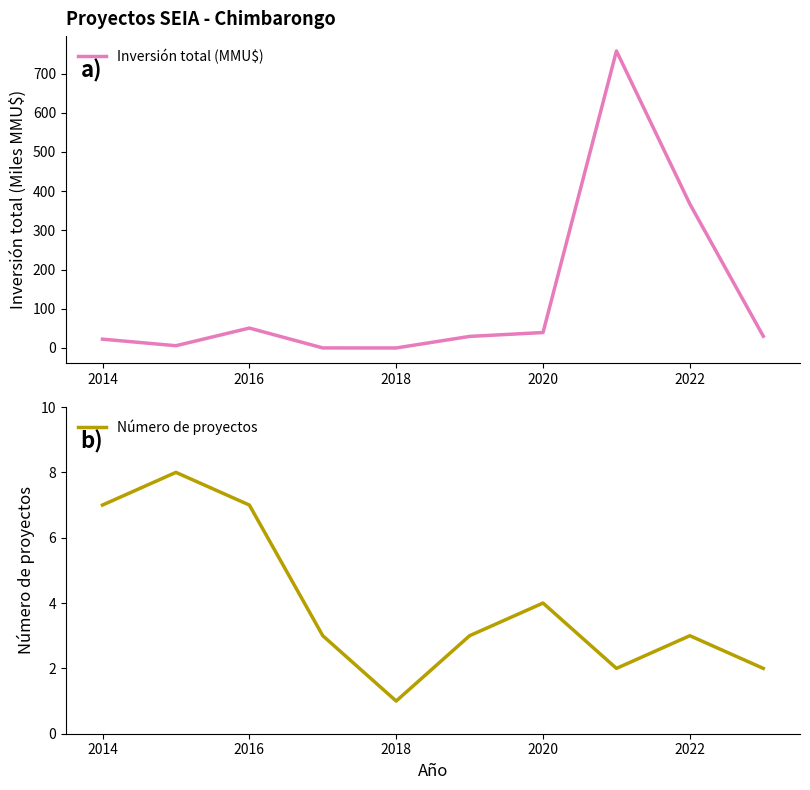

True or false: Inversión total (MMU$) has a value of 0.0 at 2020.

False